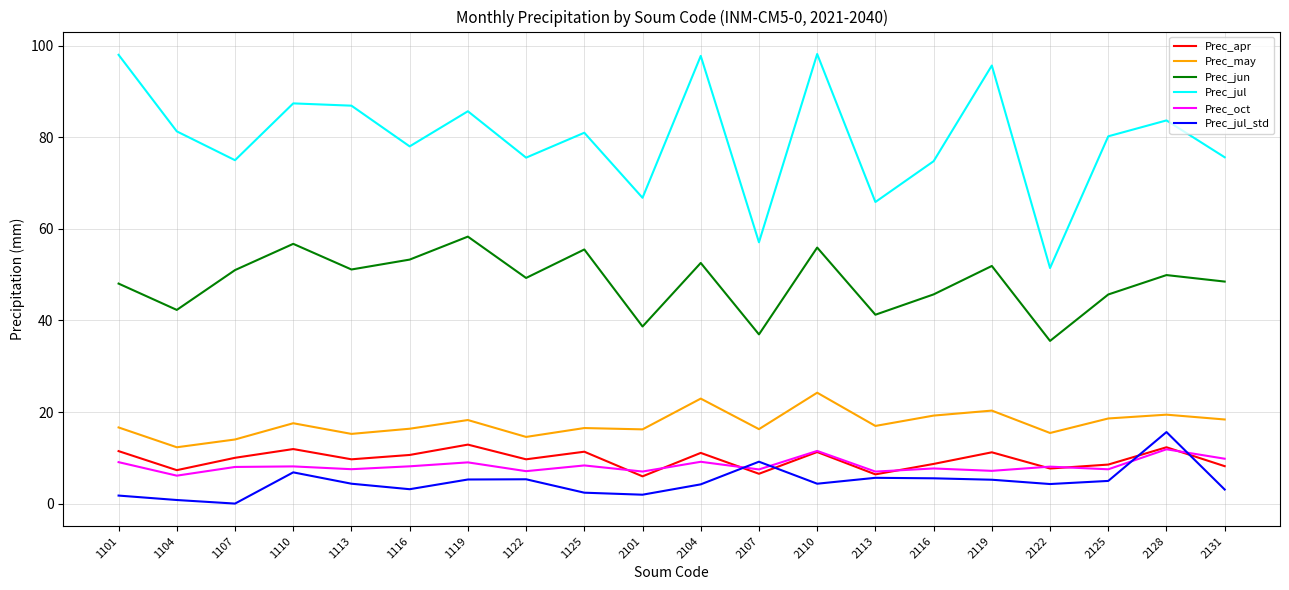

List the series in order of their peak value, highest first.

Prec_jul, Prec_jun, Prec_may, Prec_jul_std, Prec_apr, Prec_oct